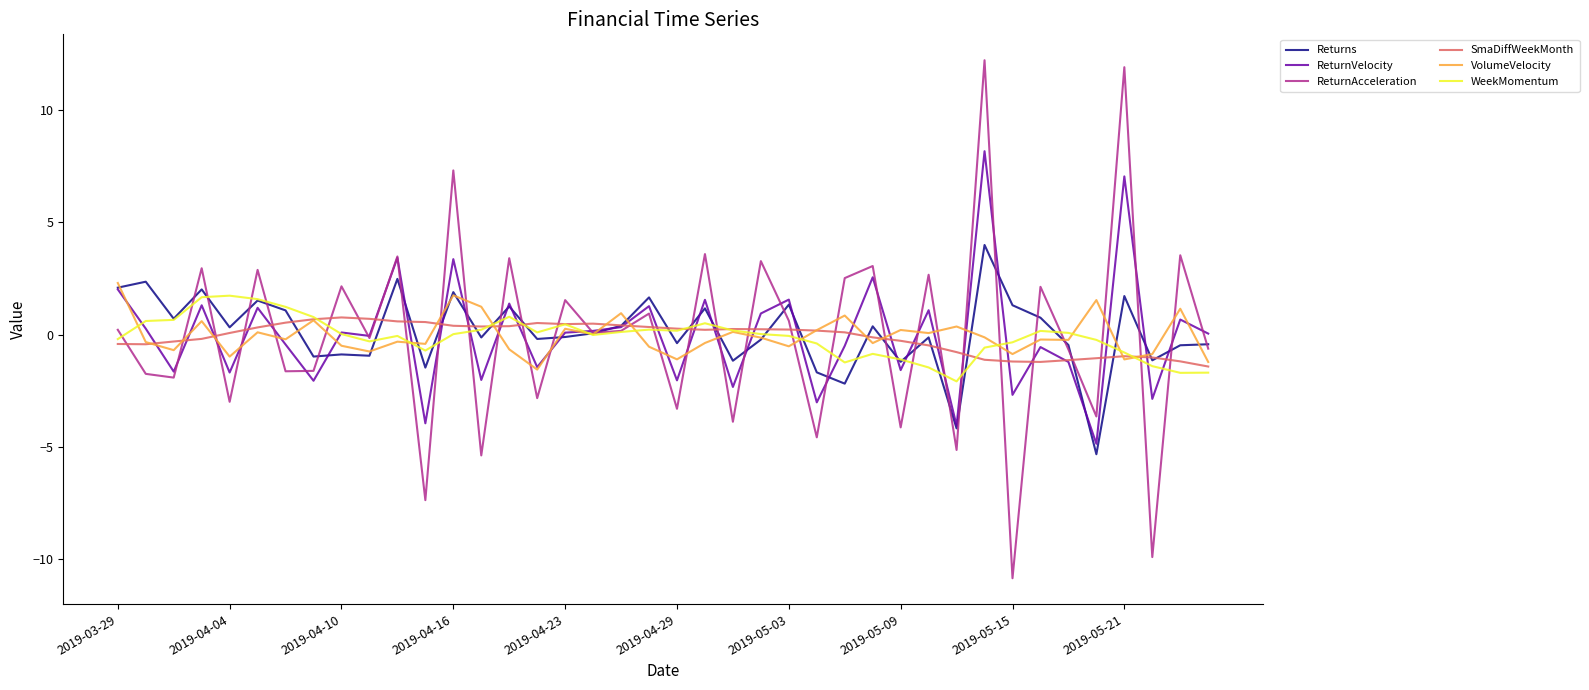

What is the maximum value shown in the chart?

12.2